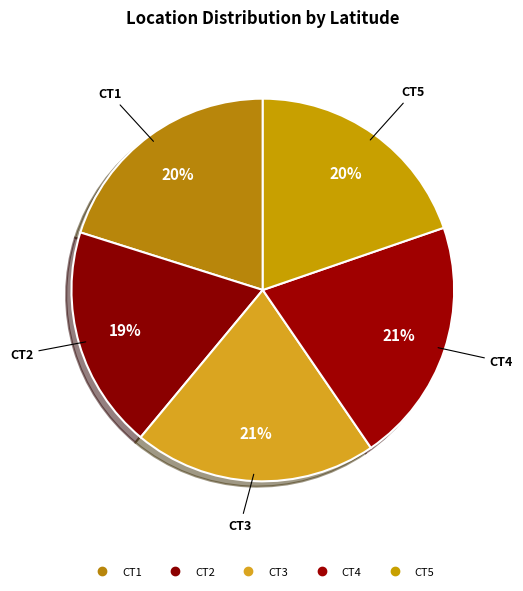

Rank the categories by value from highest to lowest.

CT4, CT3, CT1, CT5, CT2